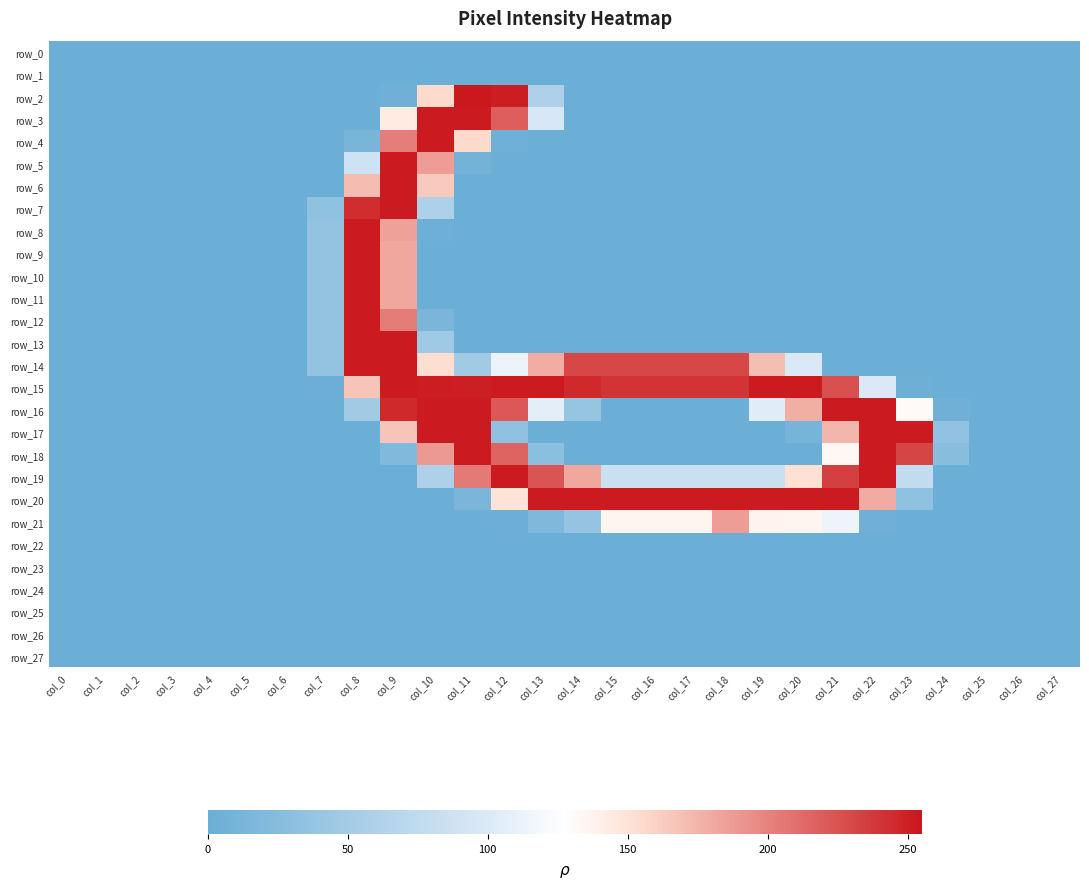

Is it true that row_1 equals 0 at col_22?

True